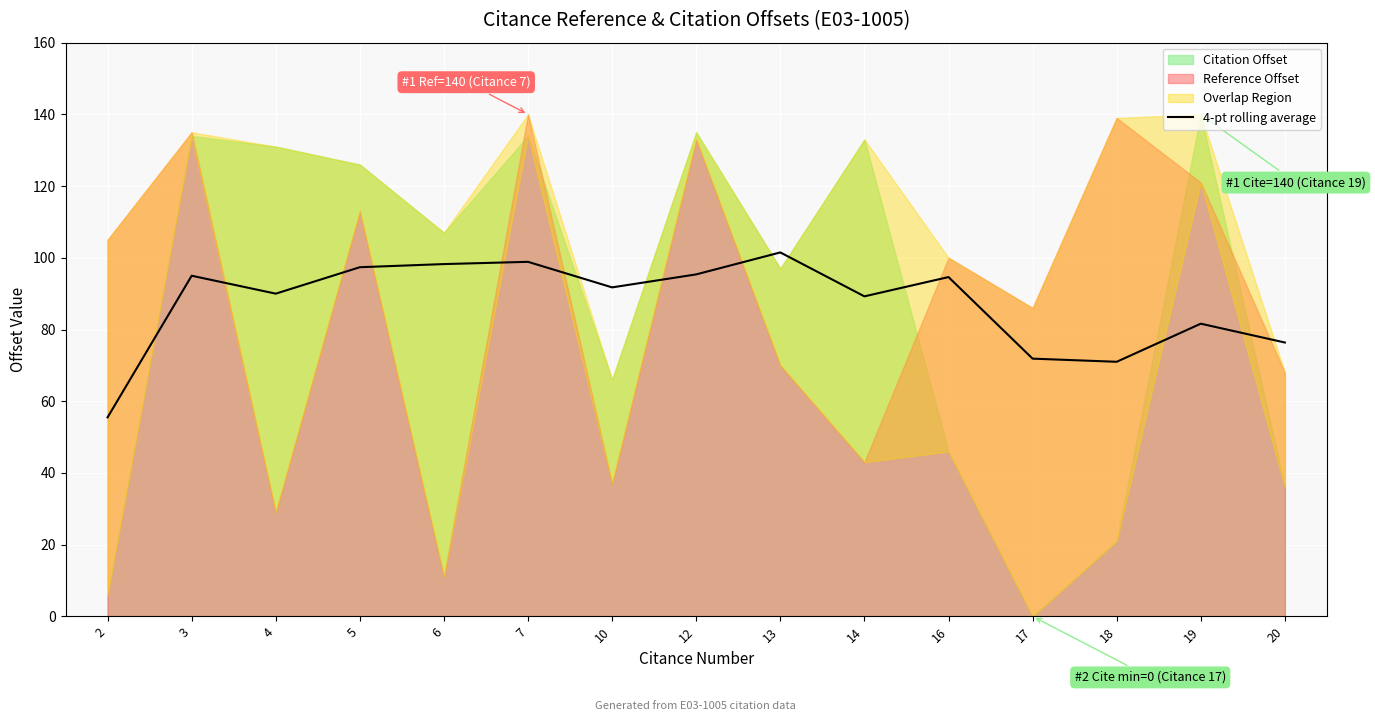

What is the difference between the maximum and second lowest values?

30.5